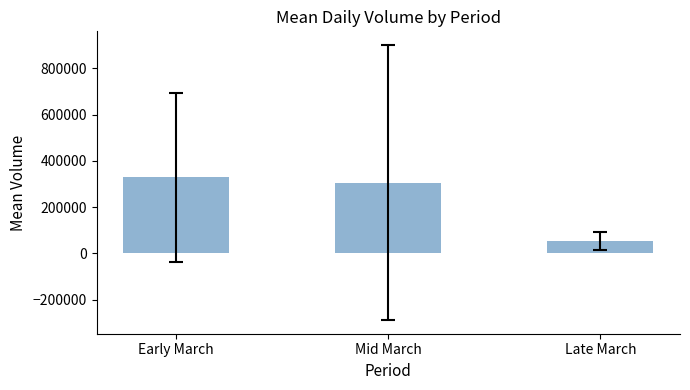

List the labels in order of value, largest first.

Early March, Mid March, Late March